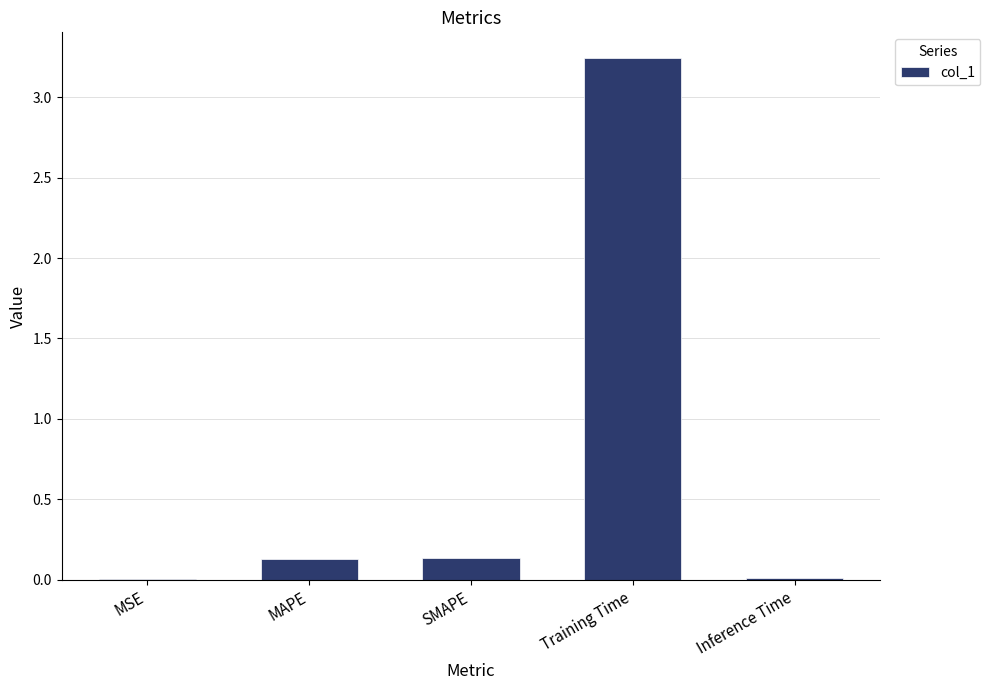

True or false: the data shows 0.0 at MSE.

True